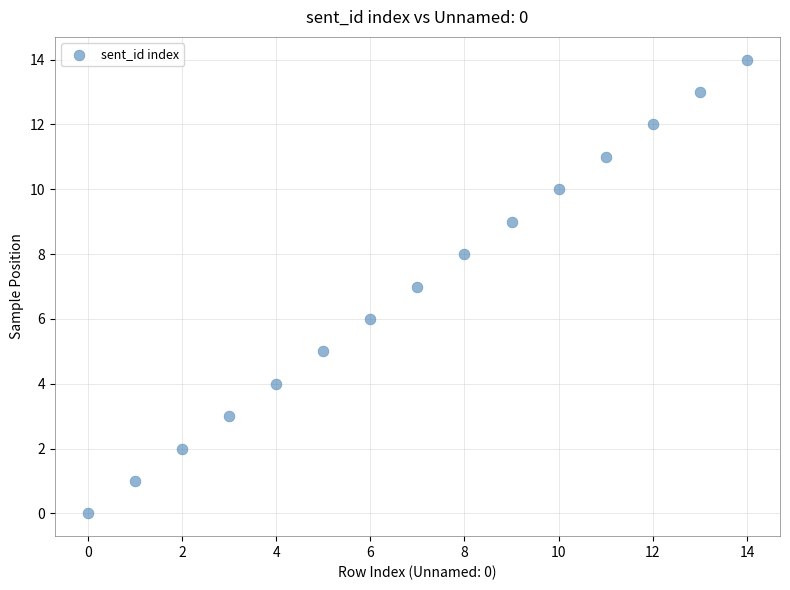

What is the range of Y values (max minus min)?

14